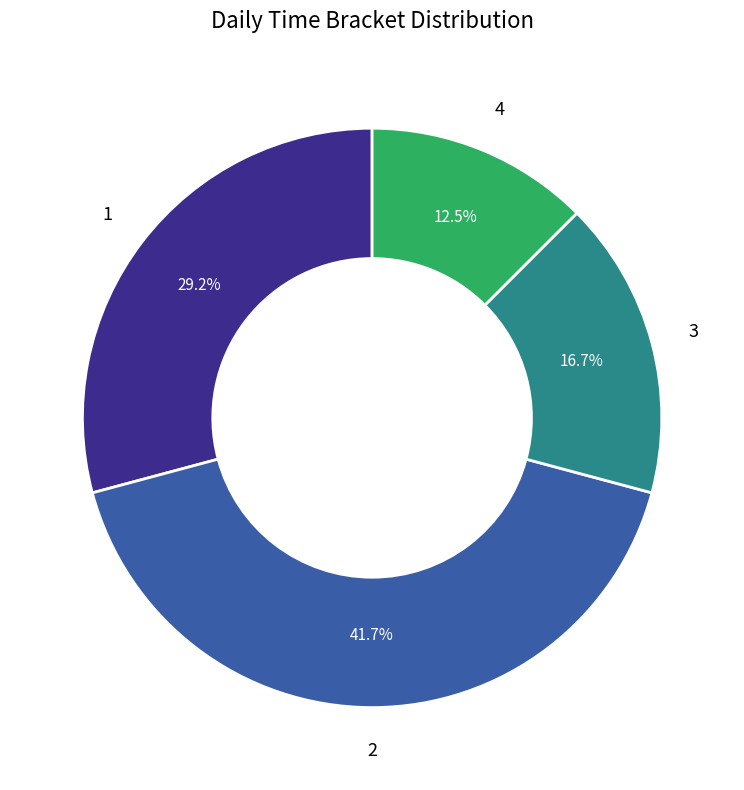

How many segments does this pie chart have?

4